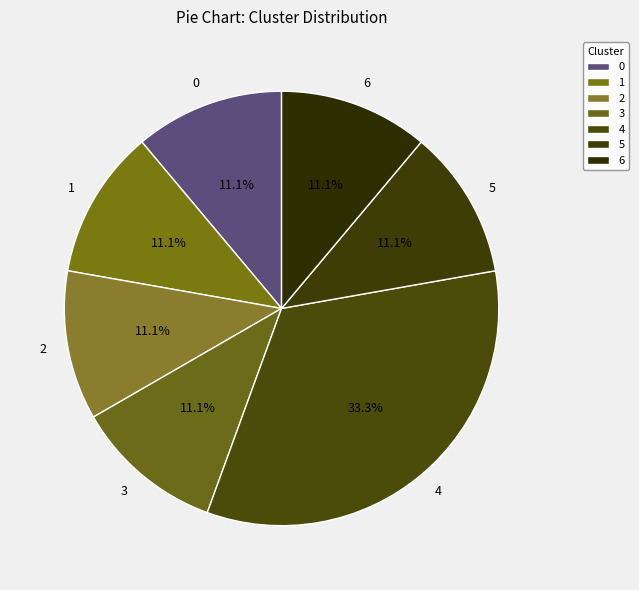

Does 5 account for over 50% of the chart?

No